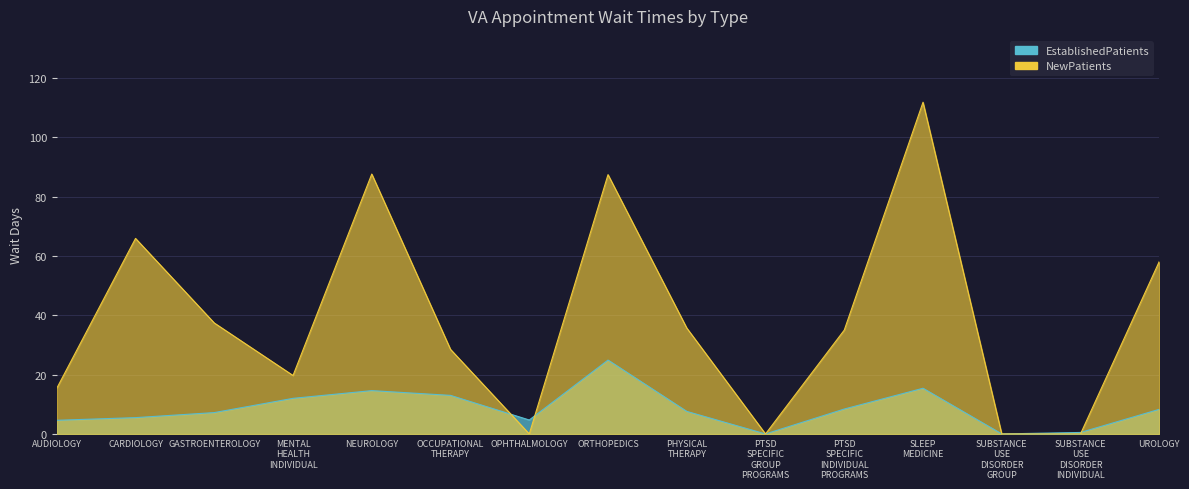

Is it true that EstablishedPatients equals -17.3 at PTSD SPECIFIC GROUP PROGRAMS?

False